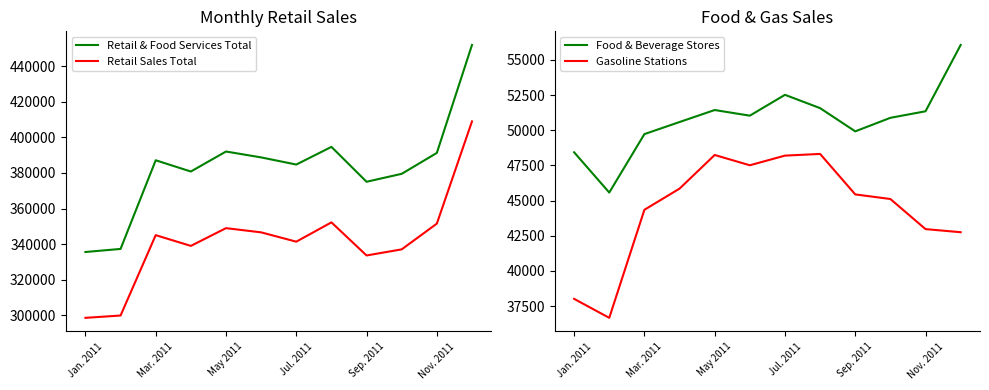

True or false: Retail Sales Total and Food & Beverage Stores cross at least once.

False